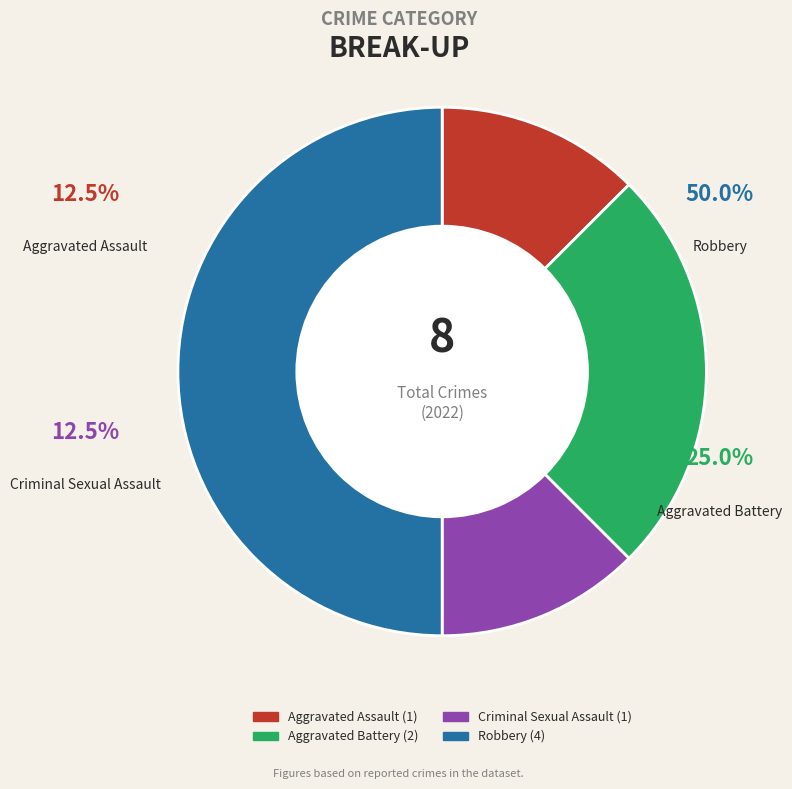

Combined, do Criminal Sexual Assault and Aggravated Battery account for over 50%?

No